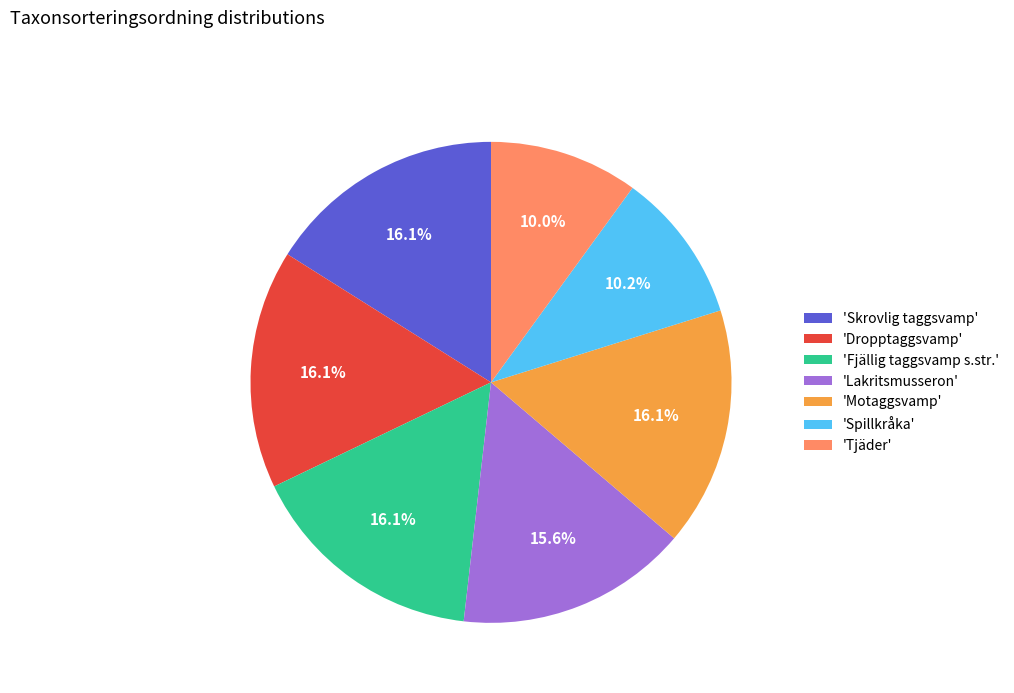

To the nearest percent, what is the average slice percentage?

14%